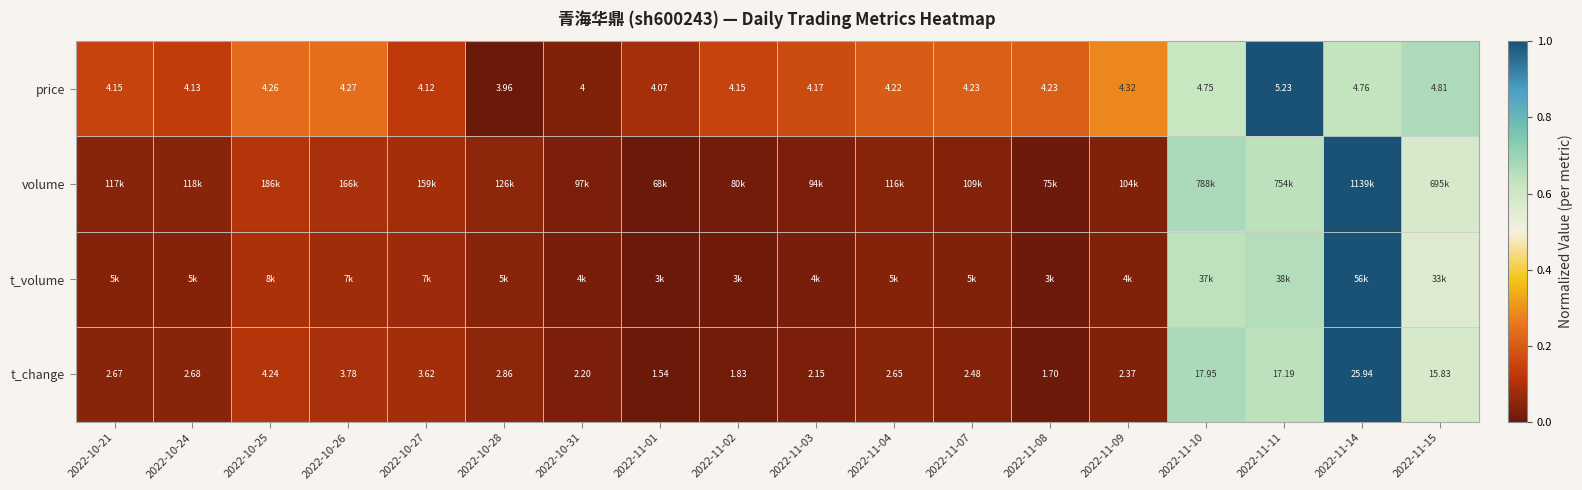

How many data points in t_change are above 2?

15